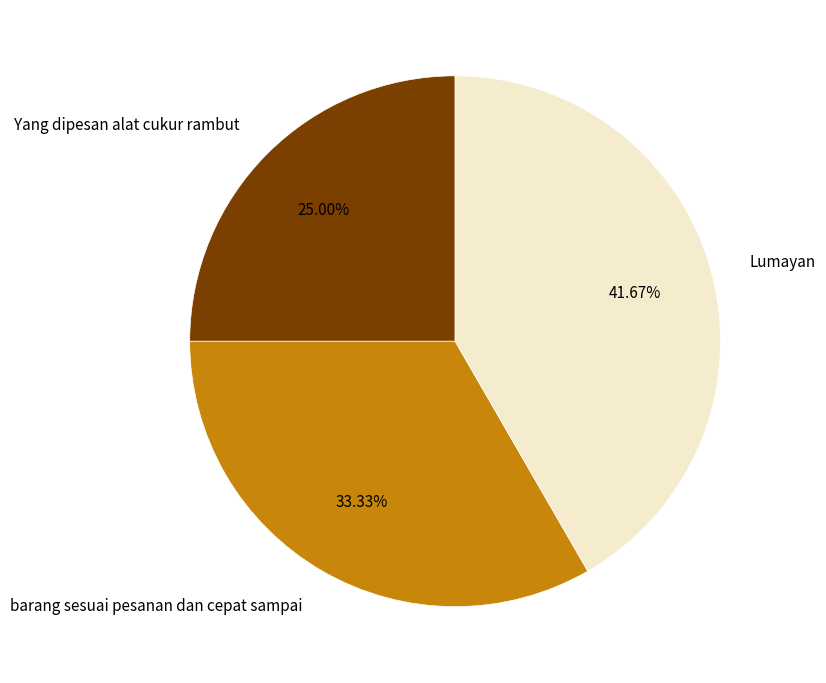

Is it true that barang sesuai pesanan dan cepat sampai is 33% of the pie?

True